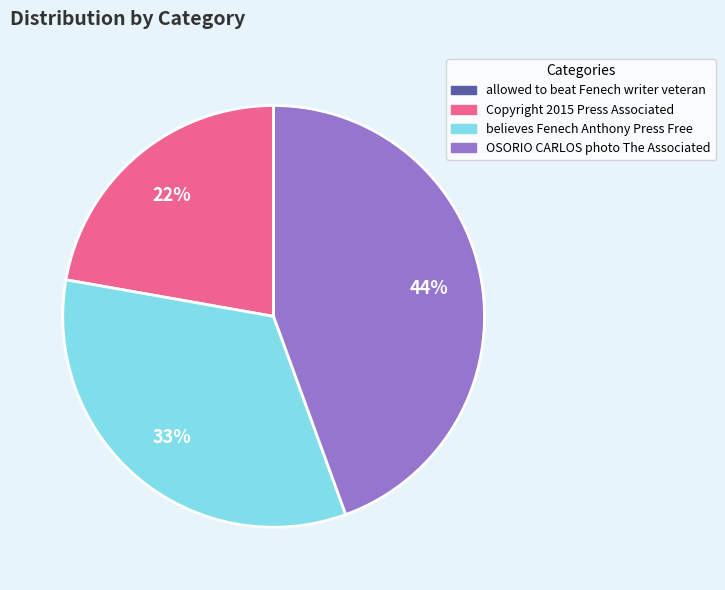

Which slice is the largest?

OSORIO CARLOS photo The Associated